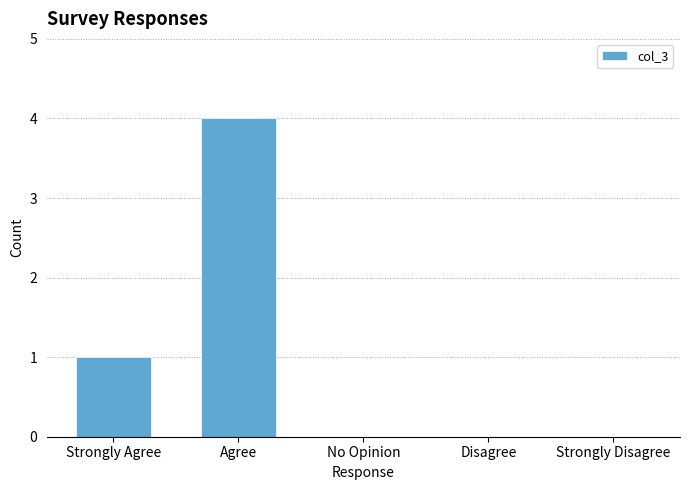

Count the number of categories in the chart.

5